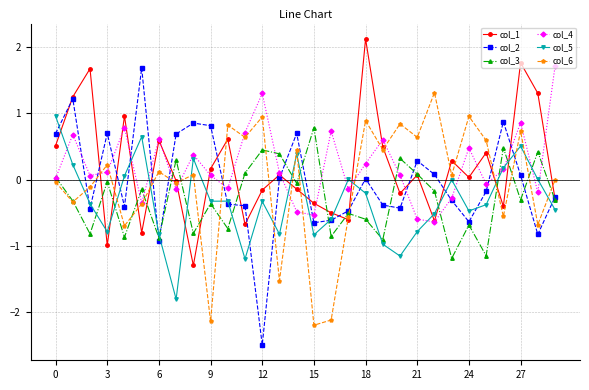

What is the smallest value displayed?

-2.5